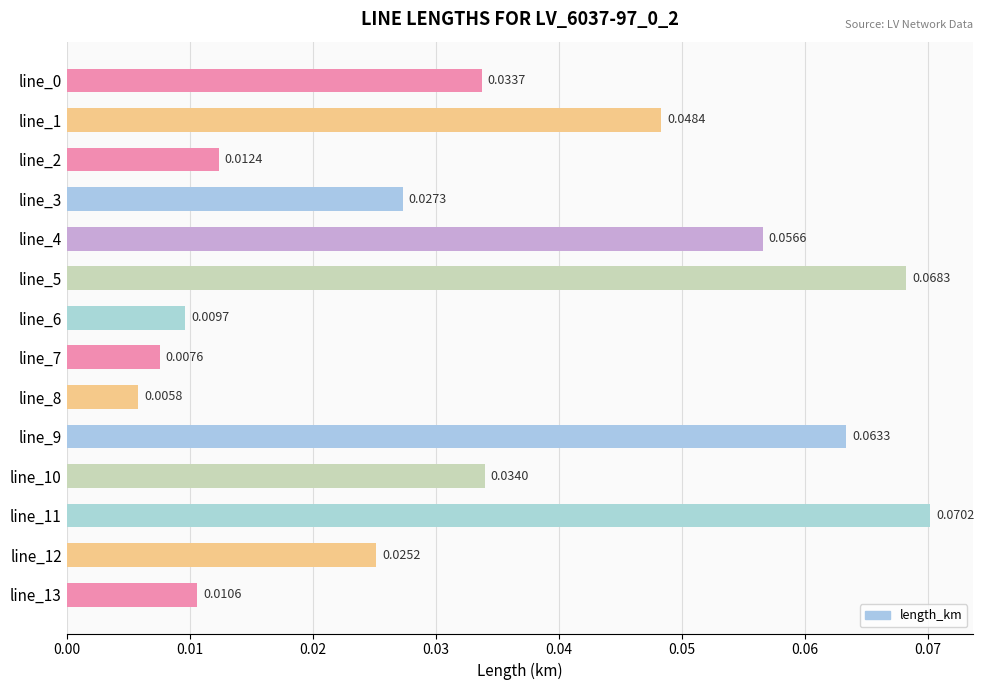

How many bars are there in total?

14